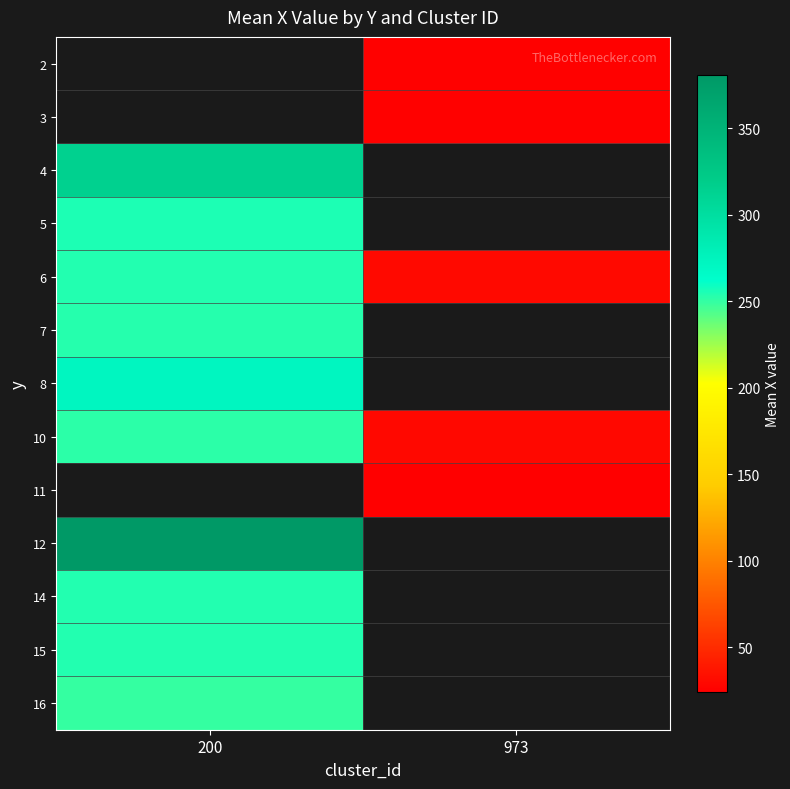

What is the difference between the highest and lowest values at 973?

6.0